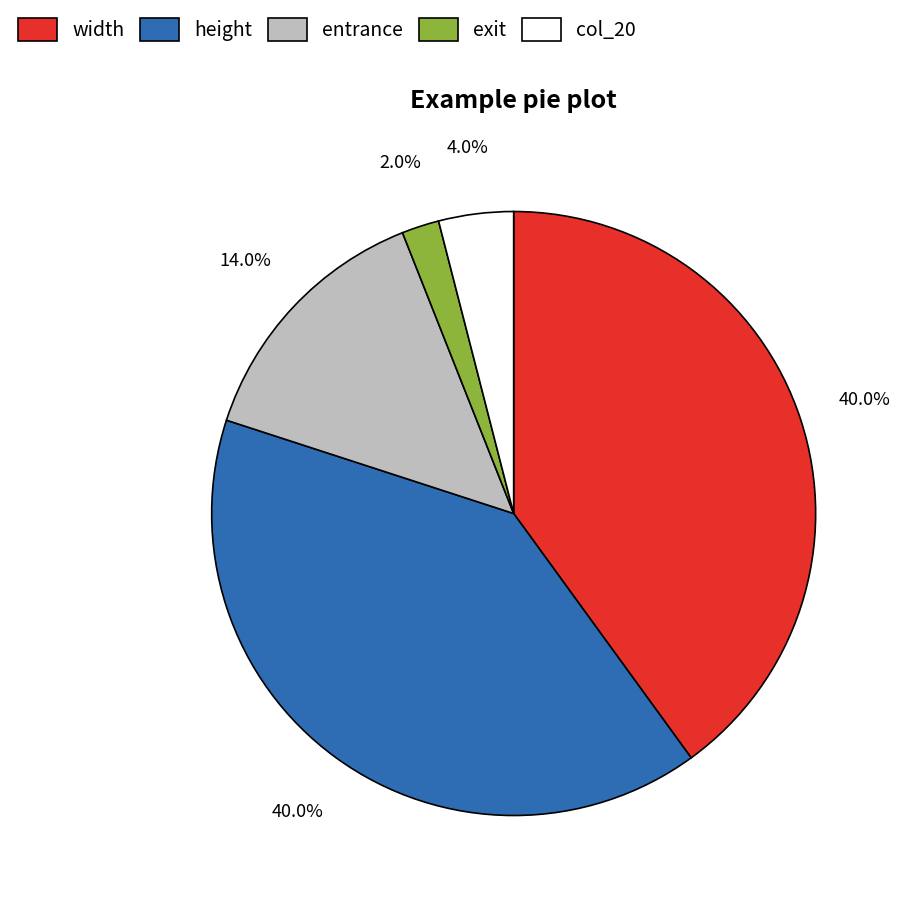

Which category has the smallest portion of the pie?

exit